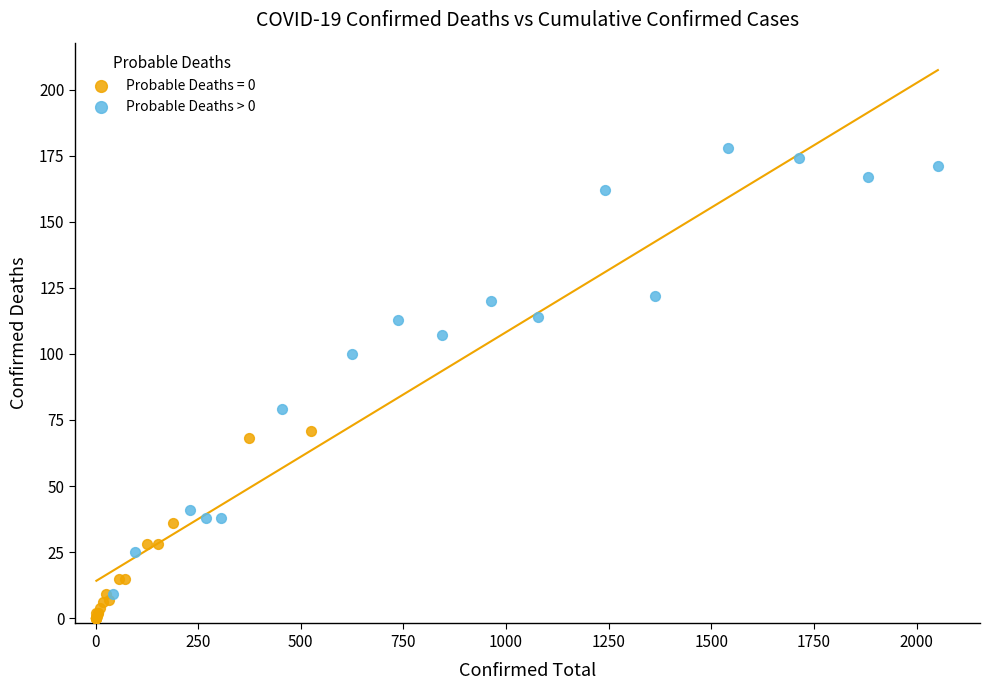

Which series contains the highest Y value?

Probable Deaths > 0